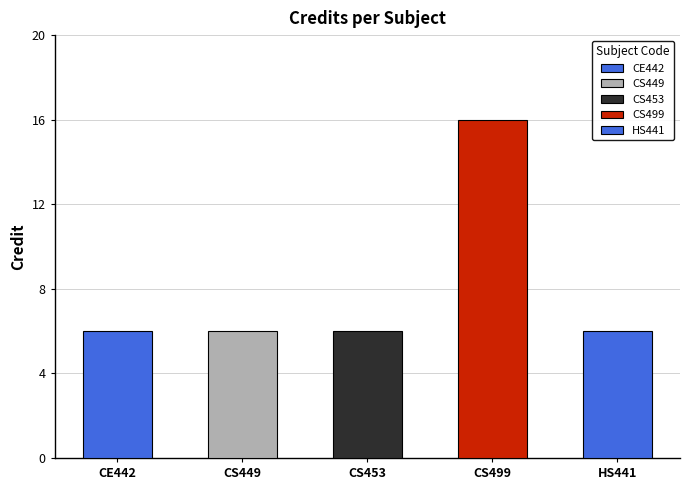

Does the chart contain stacked bars?

No